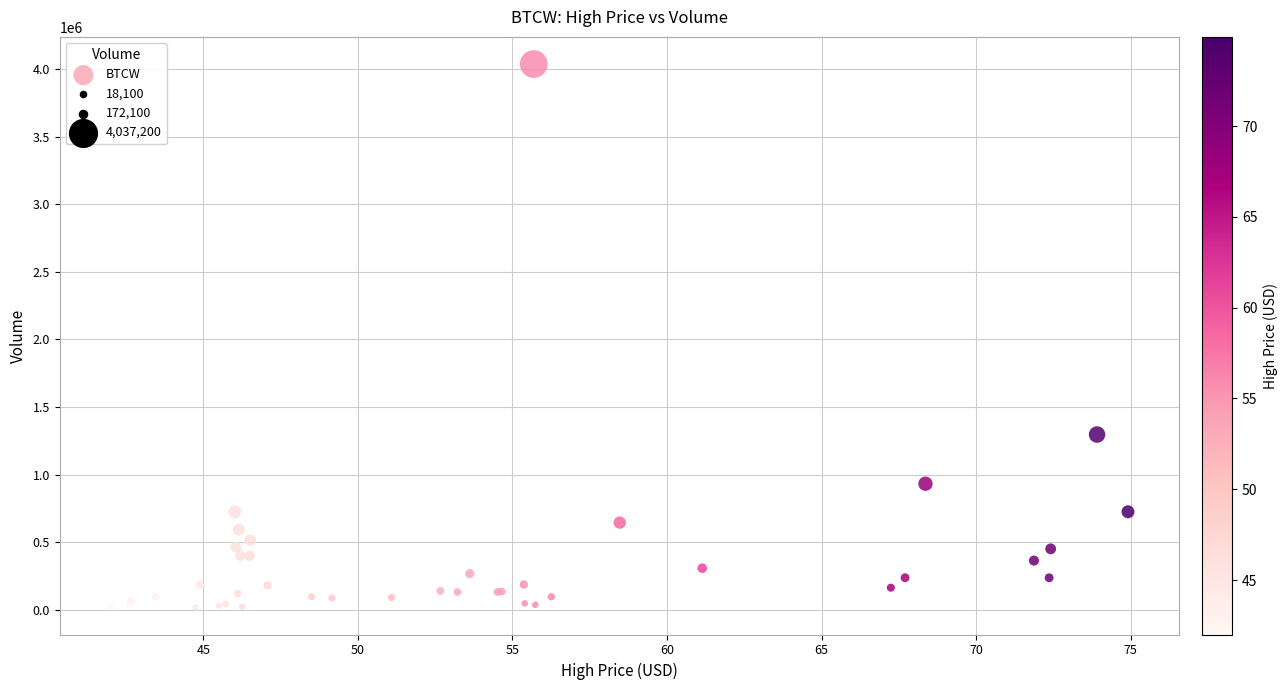

What Y value in the scatter plot is closest to 2027650?

1296500